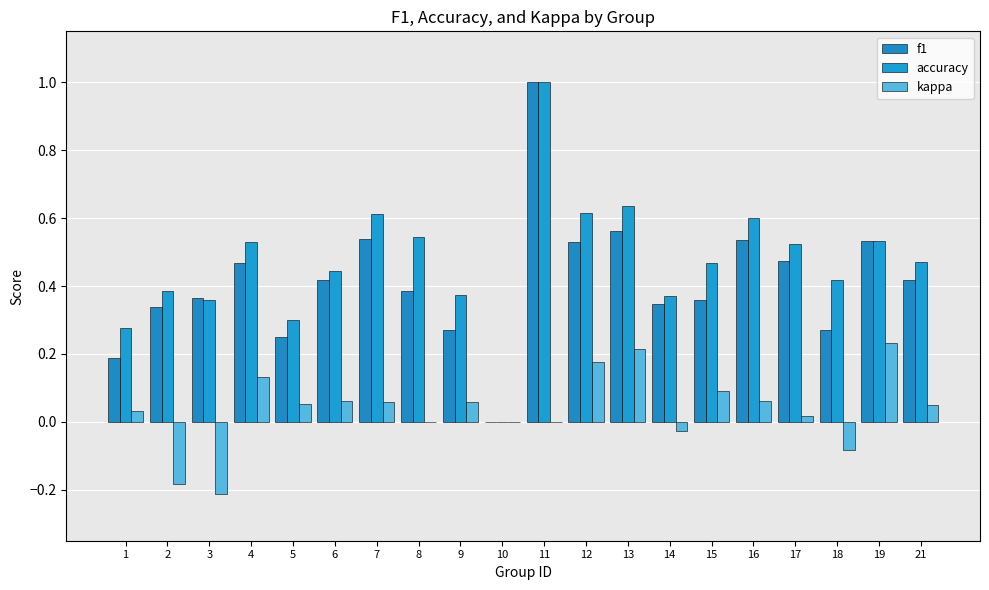

Are the bars horizontal?

No